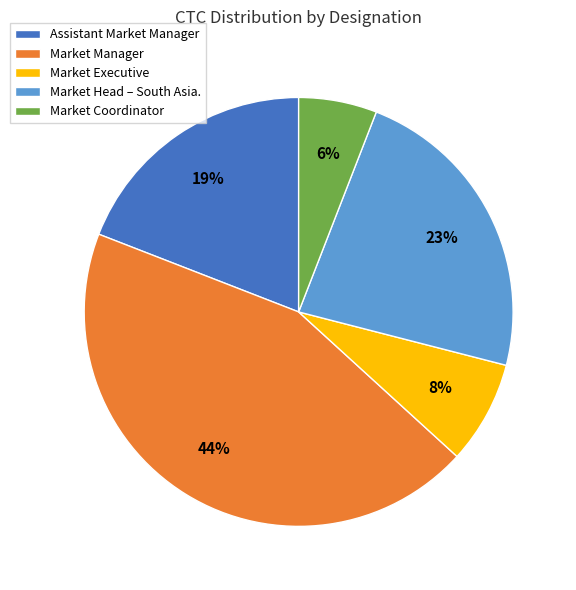

Combined, do Market Head – South Asia. and Market Executive account for over 50%?

No